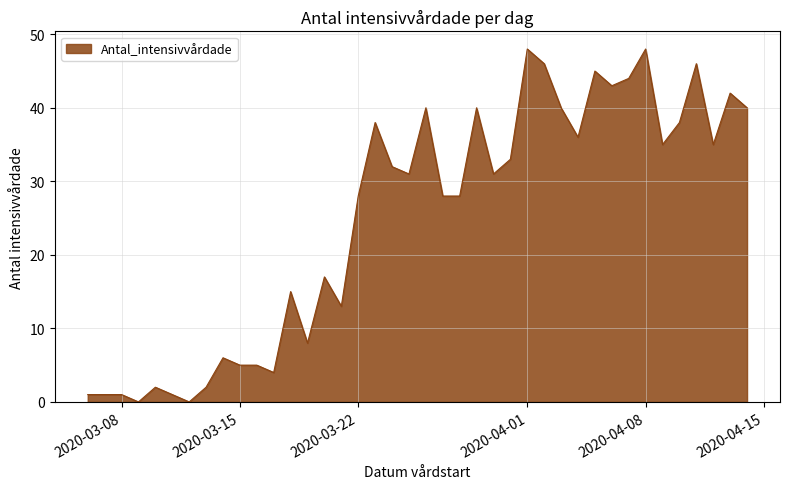

Does the chart display data point markers on the line(s)?

No